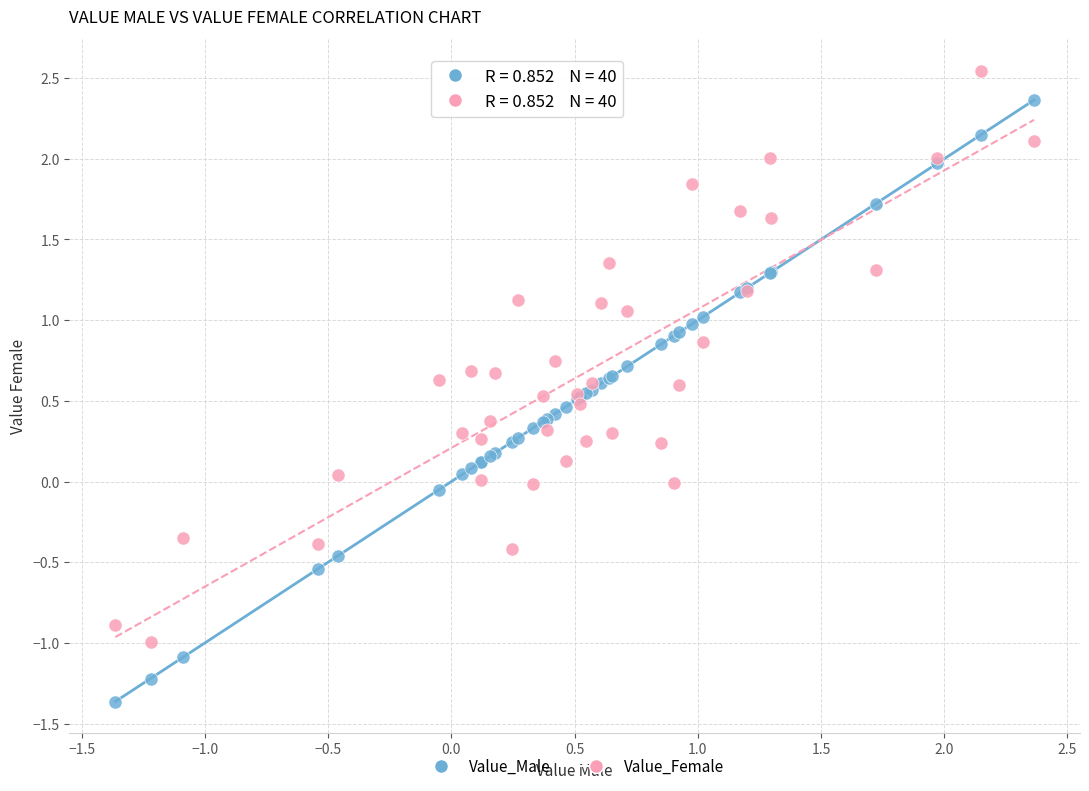

Which series contains the highest Y value?

Value_Female